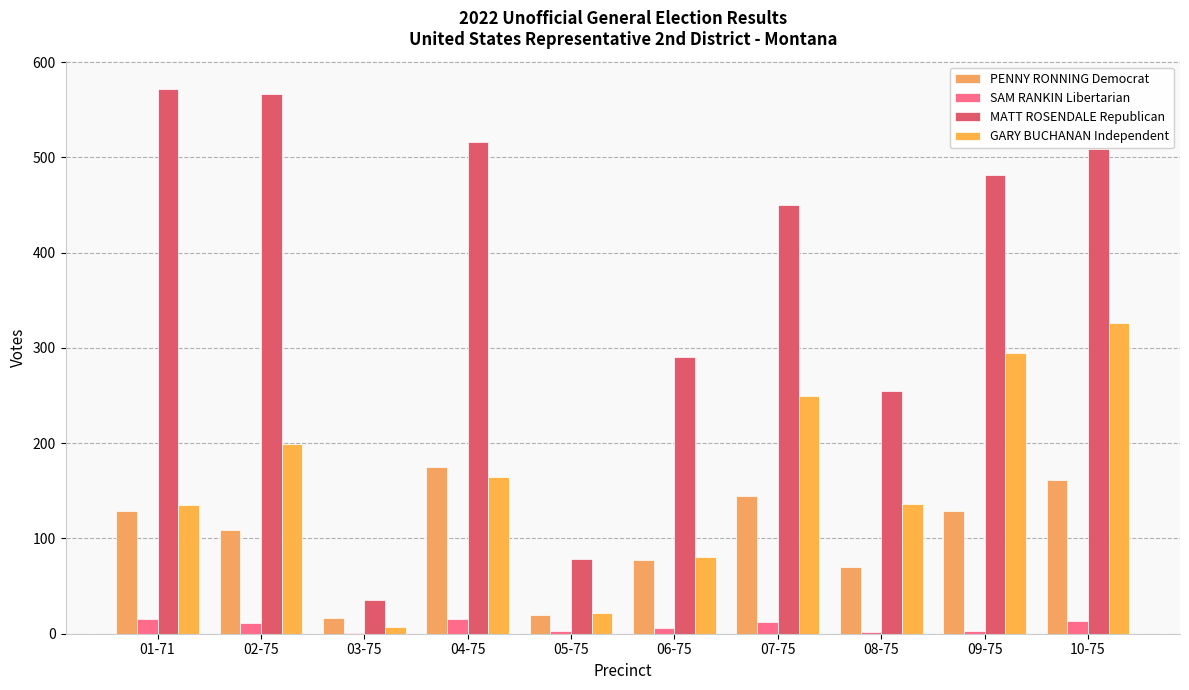

Is it true that SAM RANKIN Libertarian equals 5 at 04-75?

False